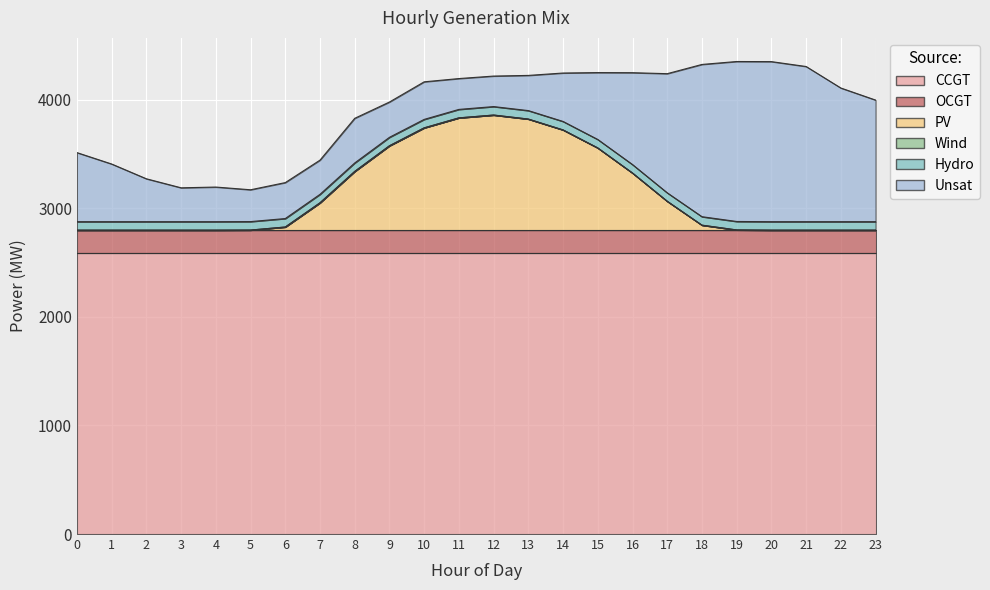

True or false: Unsat has a value of 636 at 0.

True